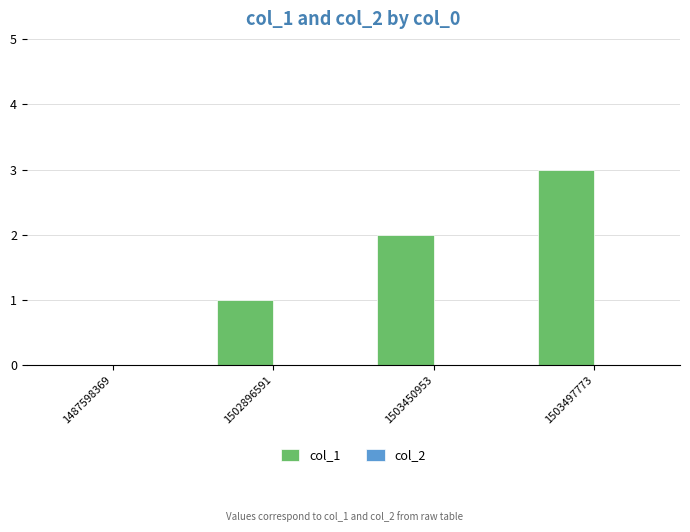

What is the sum of the values at 1502896591 and 1503450953?

3